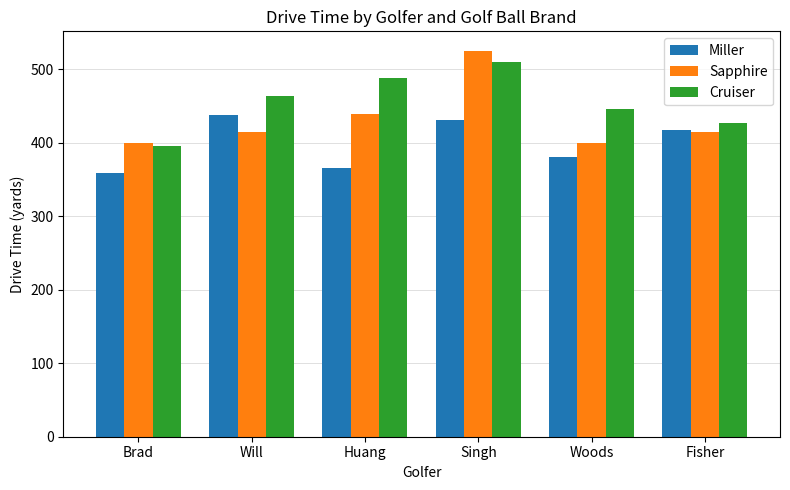

List the series in order of their peak value, highest first.

Sapphire, Cruiser, Miller